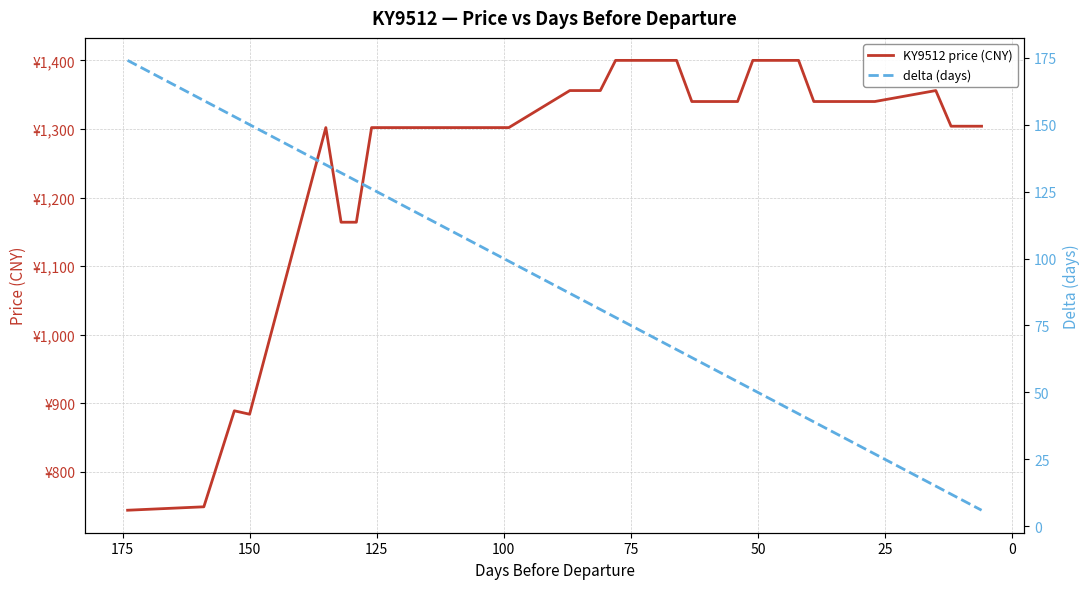

What is the lowest value of the KY9512 price (CNY) series?

744